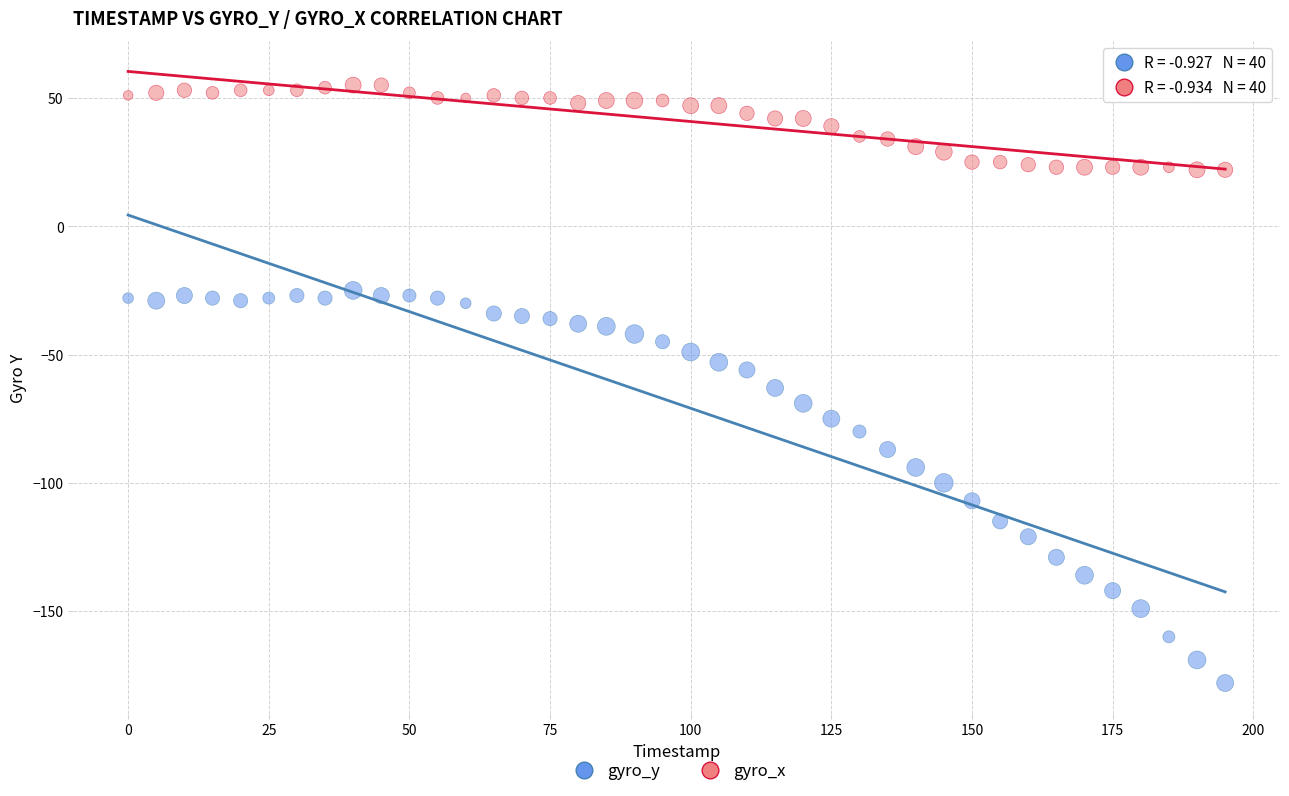

What are all the series names shown in the legend?

gyro_y, gyro_x